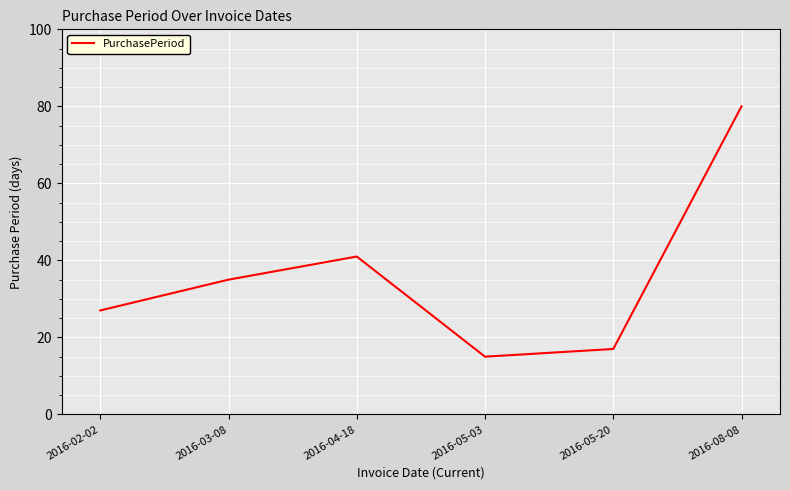

What position from the right is 2016-02-02?

6